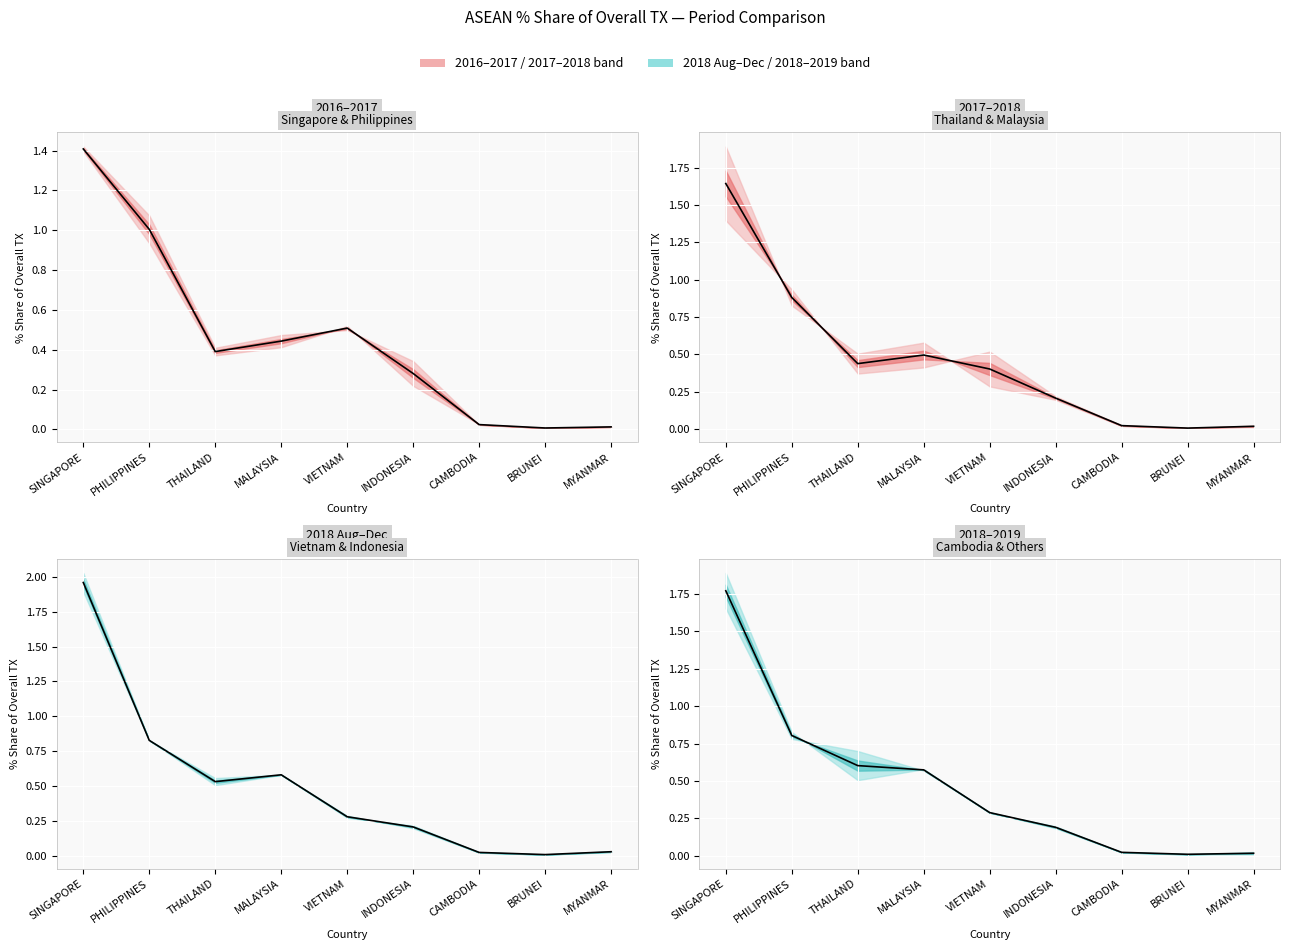

Rank the categories by value from highest to lowest.

SINGAPORE, PHILIPPINES, THAILAND, MALAYSIA, VIETNAM, INDONESIA, CAMBODIA, MYANMAR, BRUNEI